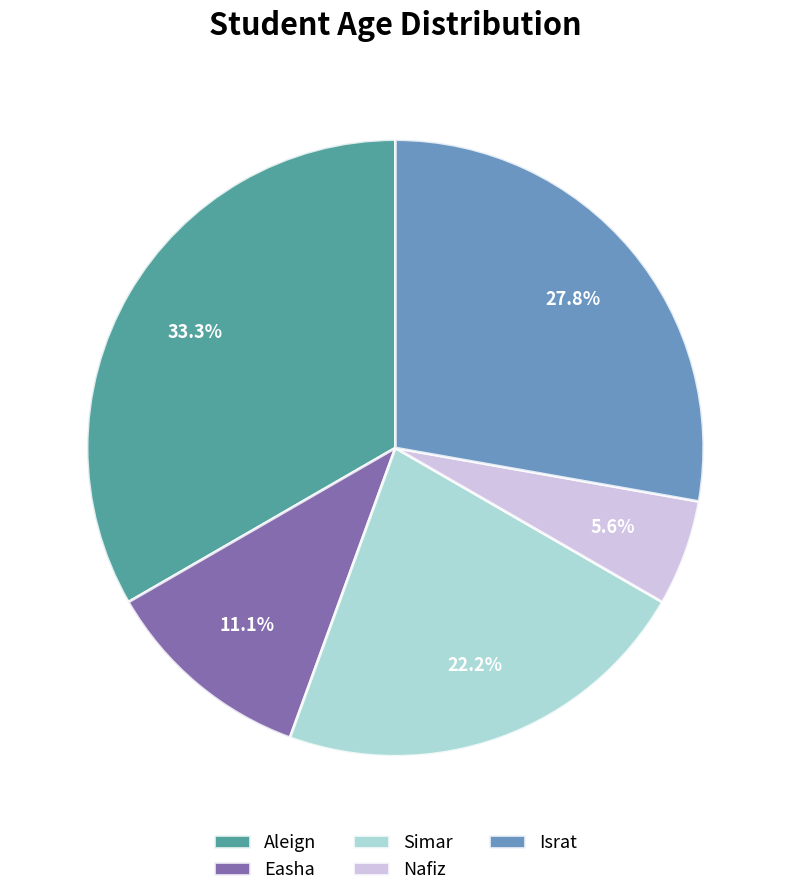

What percentage is the Aleign slice, to the nearest percent?

33%